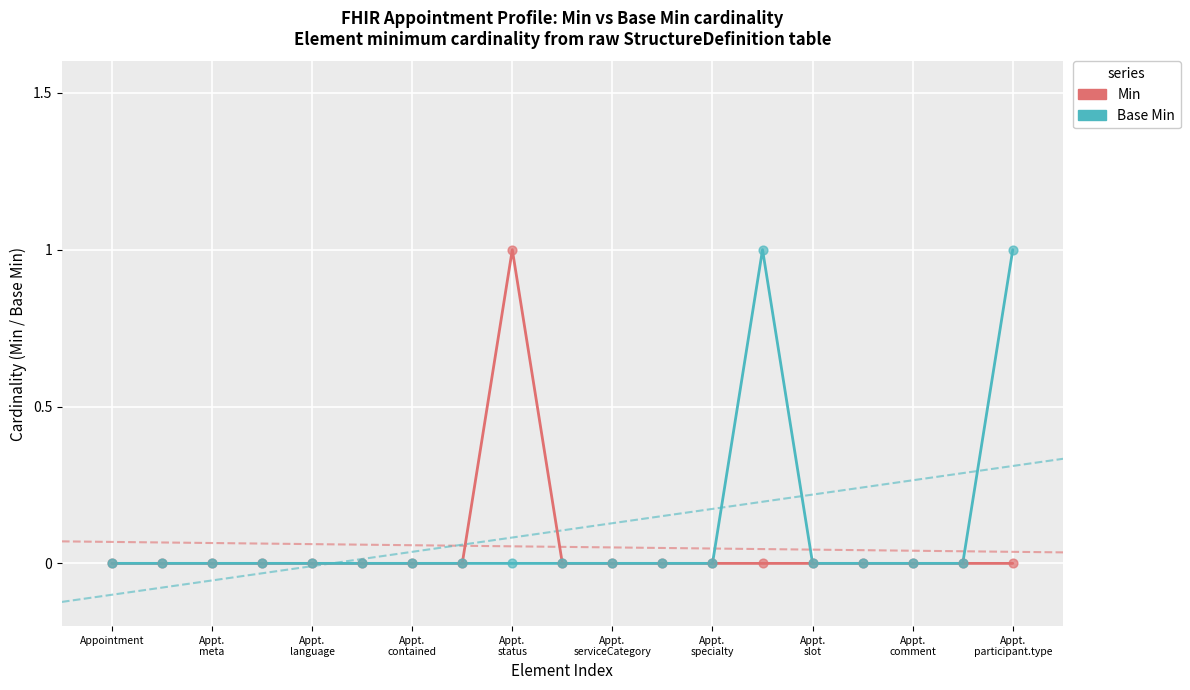

Which series has the largest total across all categories?

Base Min